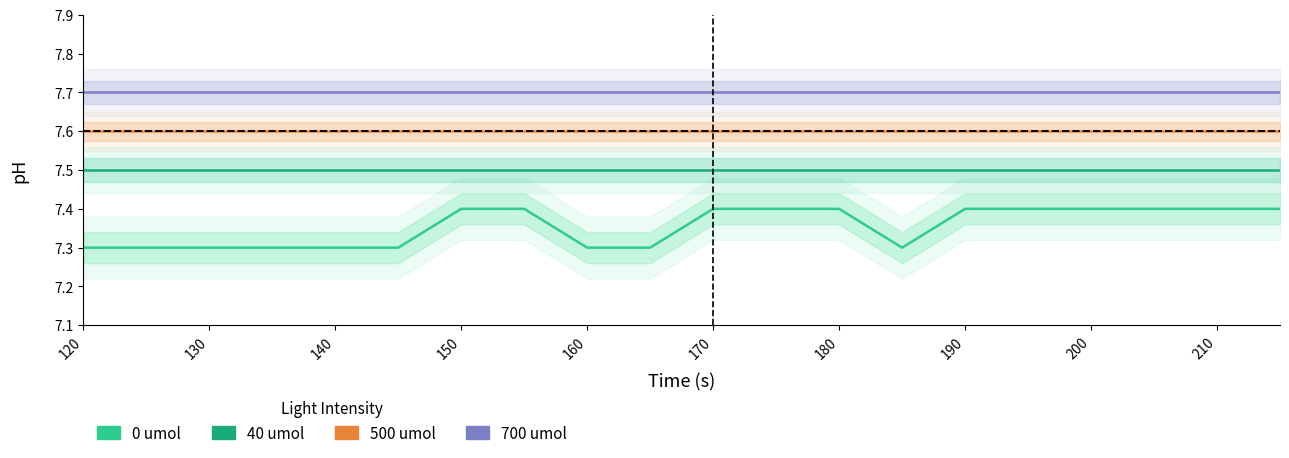

What is the value of the 0 umol point at the 6th from the left?

7.3